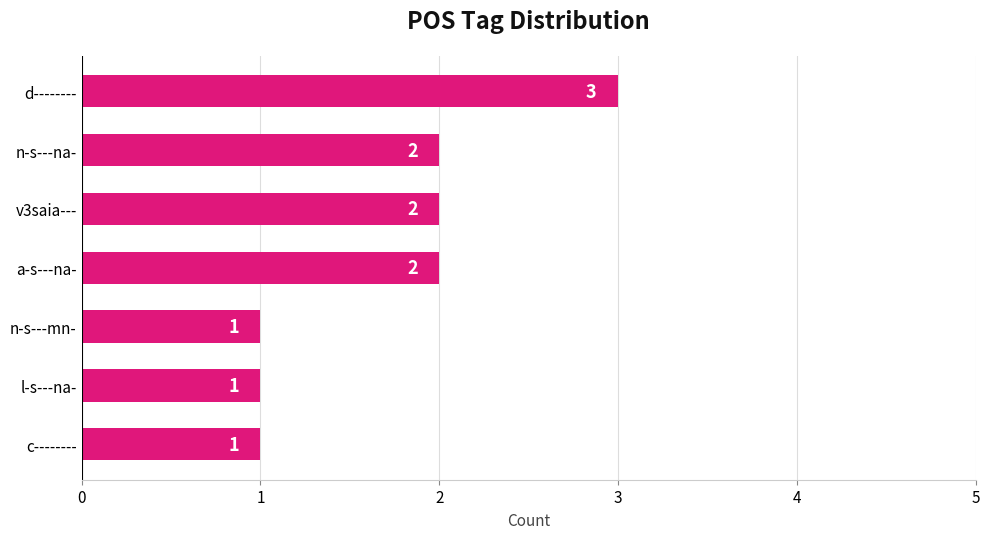

How many values are between 1 and 2?

6